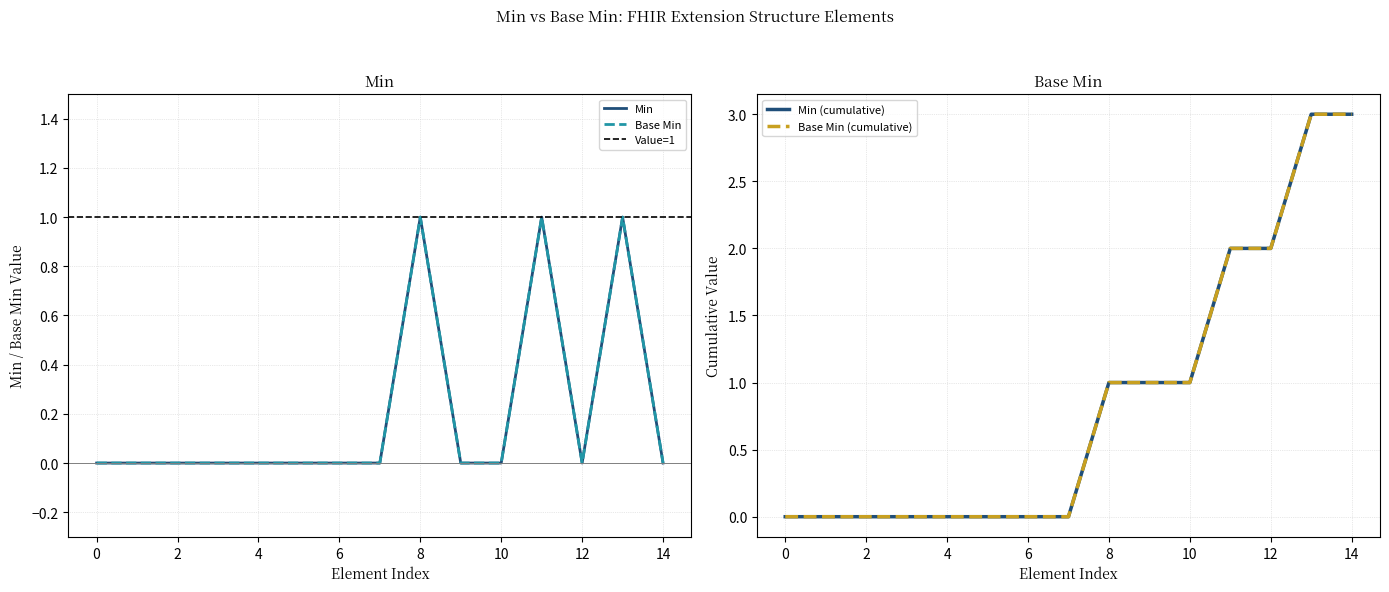

Reading right to left, extract all data points from this chart.

0	1	0	1	0	0	1	0	0	0	0	0	0	0	0